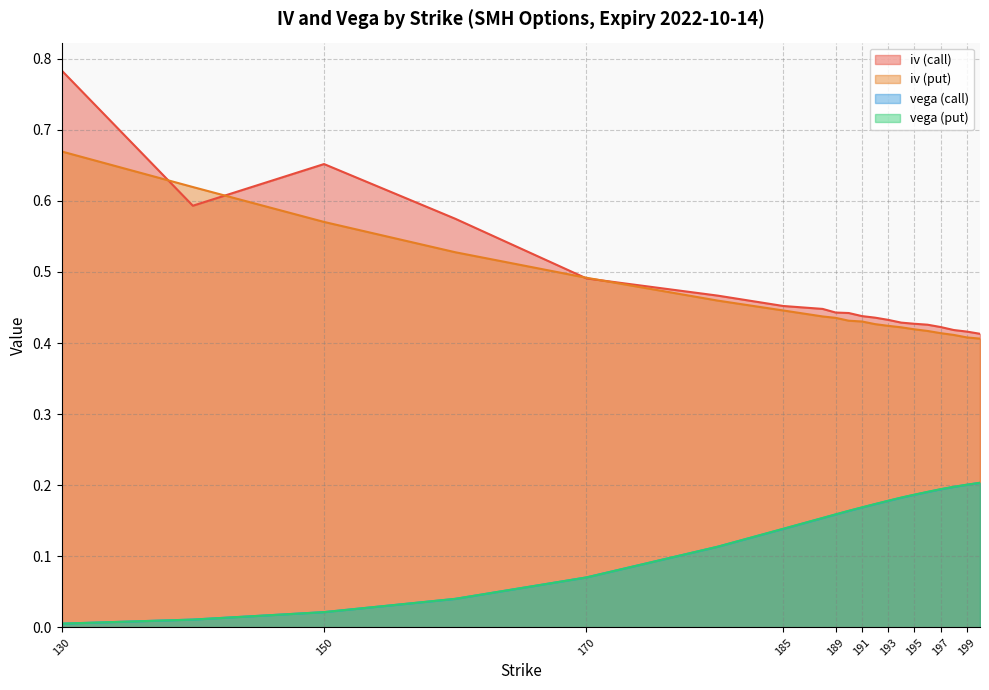

True or false: iv (put) and vega (put) cross at least once.

False